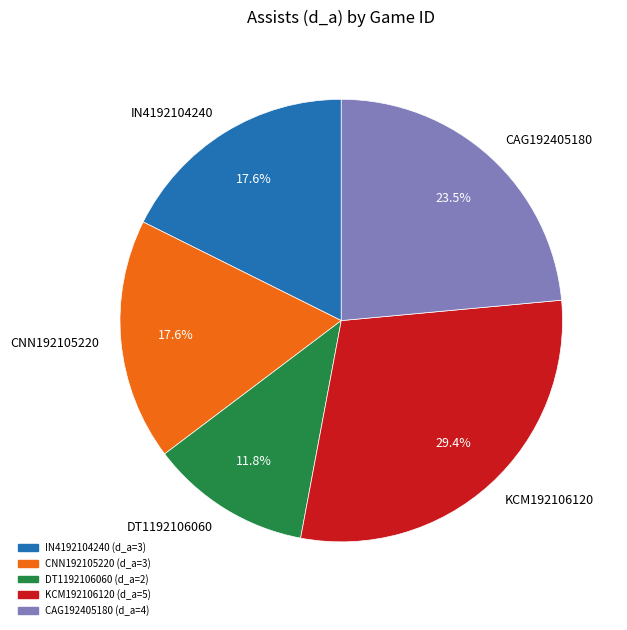

To the nearest percent, what is the difference between the largest and smallest slice percentages?

18%